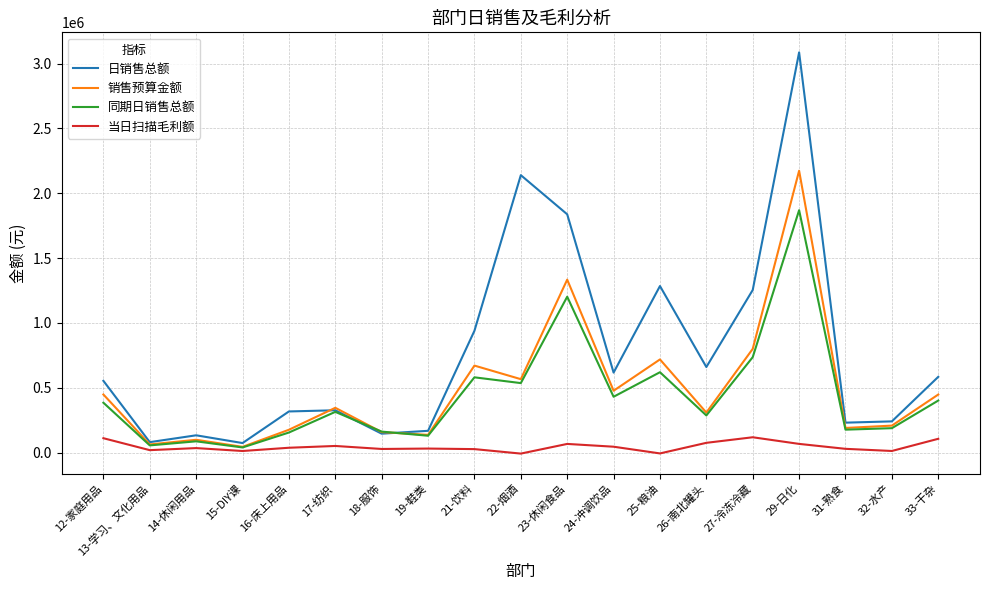

What is the greatest value displayed?

3086954.6